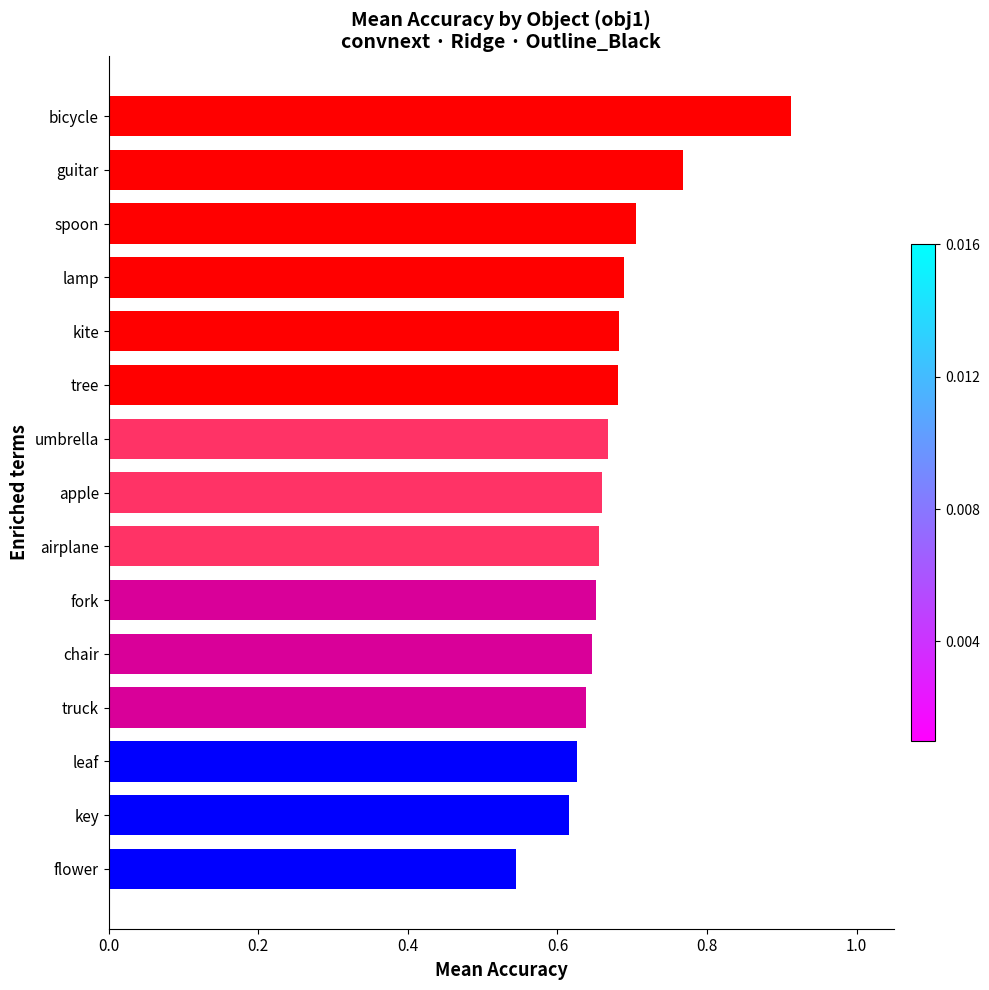

Which has a higher value, bicycle or apple?

bicycle